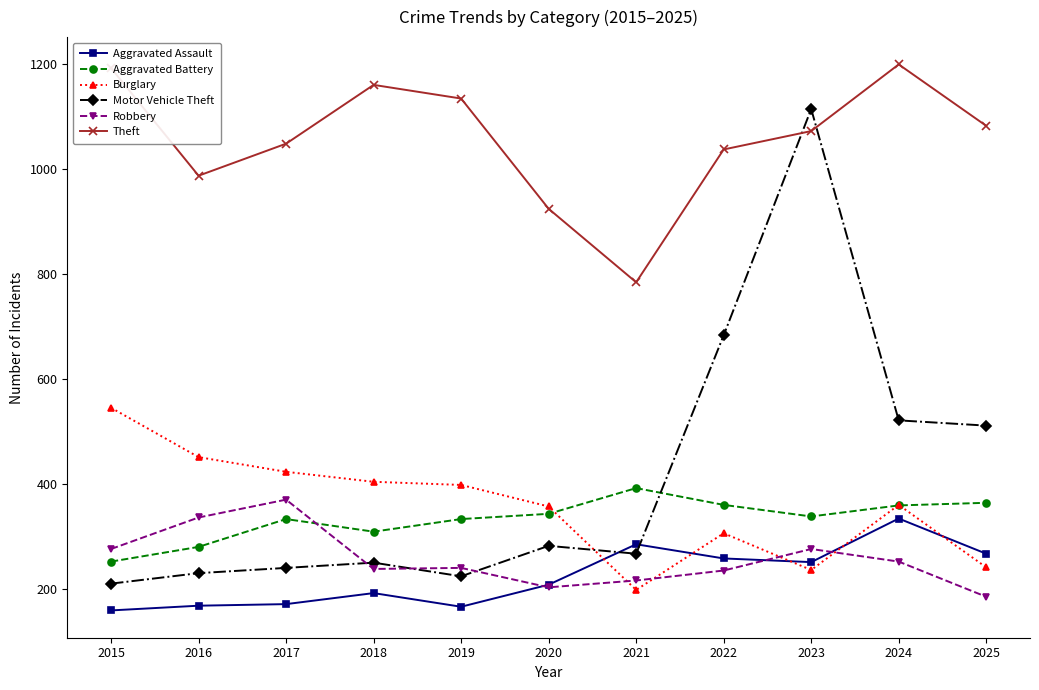

Which series changed the most between 2018 and 2024?

Motor Vehicle Theft